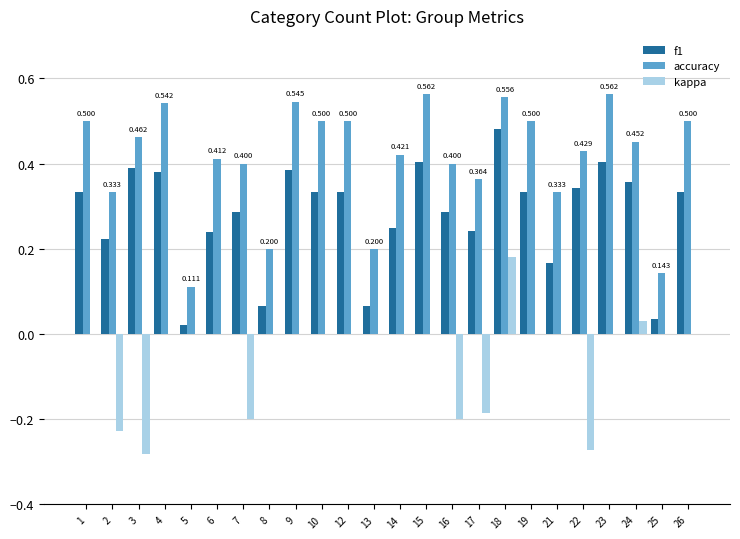

What are all the series names shown in the legend?

f1, accuracy, kappa